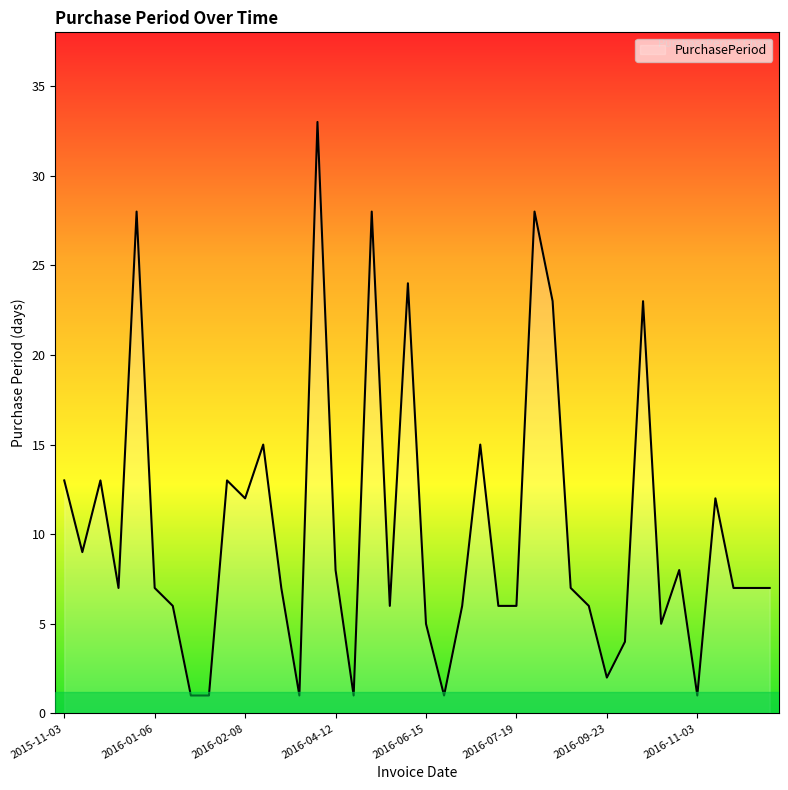

What is the greatest value displayed?

33